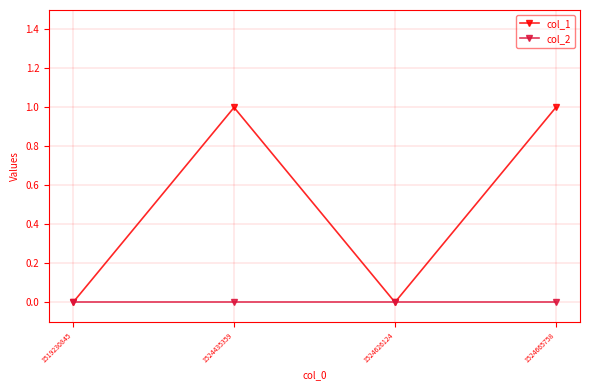

At 1524665758, list the series in order from smallest to largest.

col_2, col_1